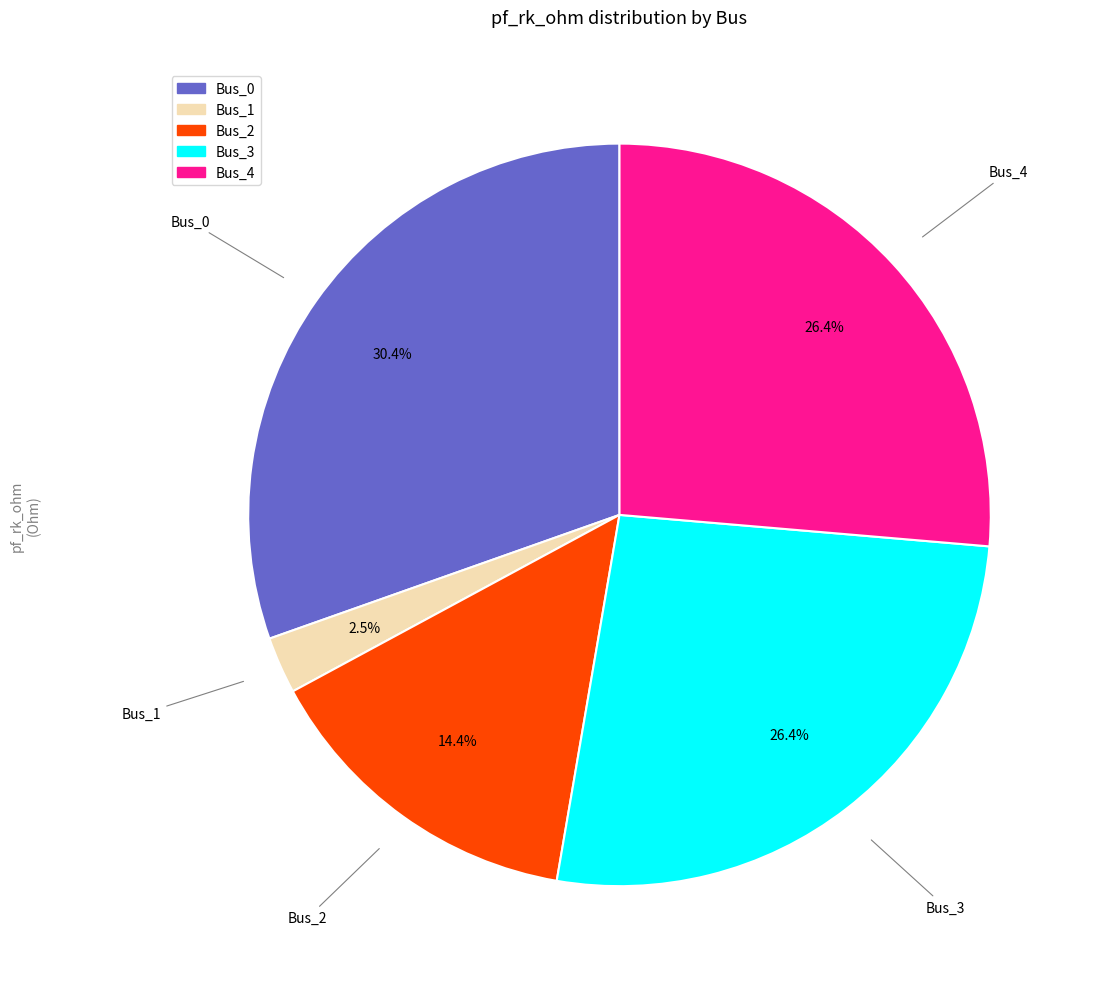

Between Bus_3 and Bus_0, which is larger?

Bus_0